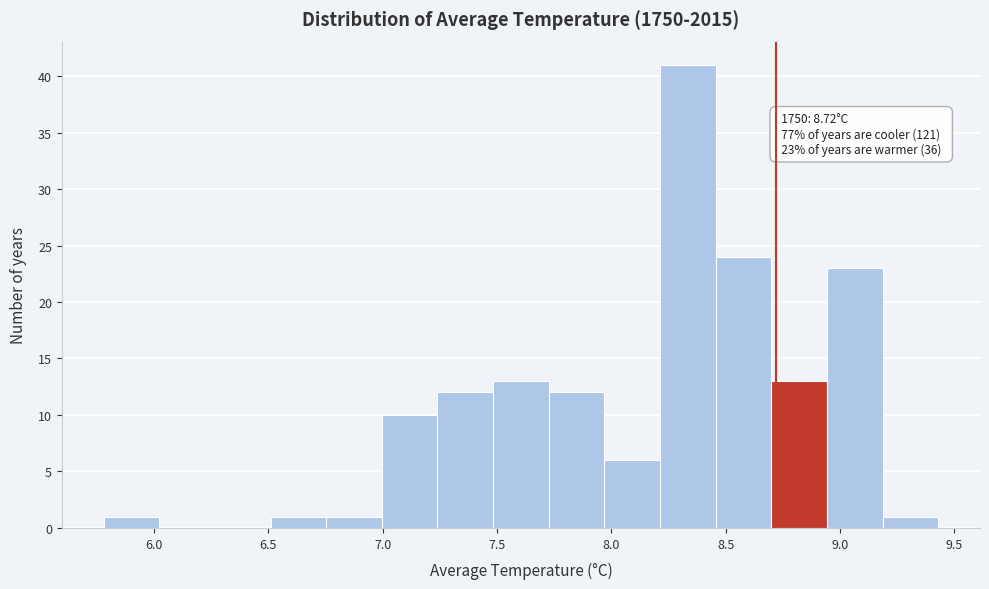

Which range on the x-axis has the tallest bar?

8.20 to 8.45